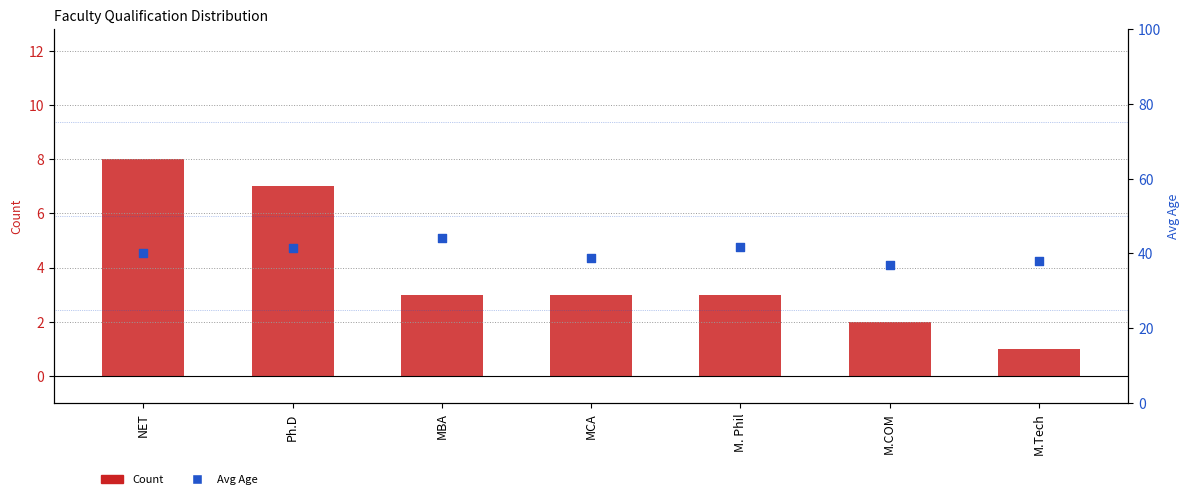

Which series reaches the minimum Y coordinate?

Count